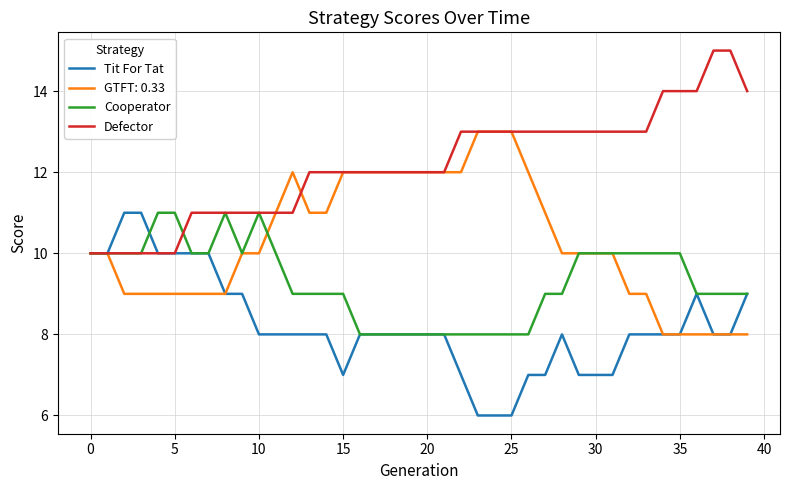

What is the maximum value for Cooperator?

11